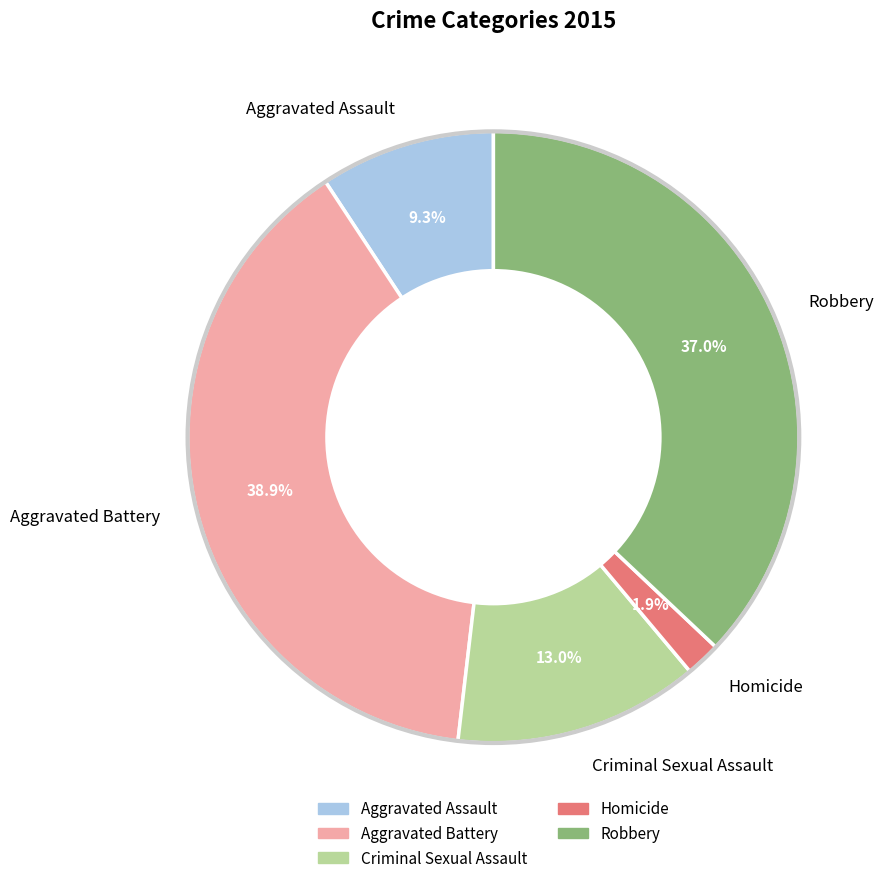

Which category has the smallest portion of the pie?

Homicide